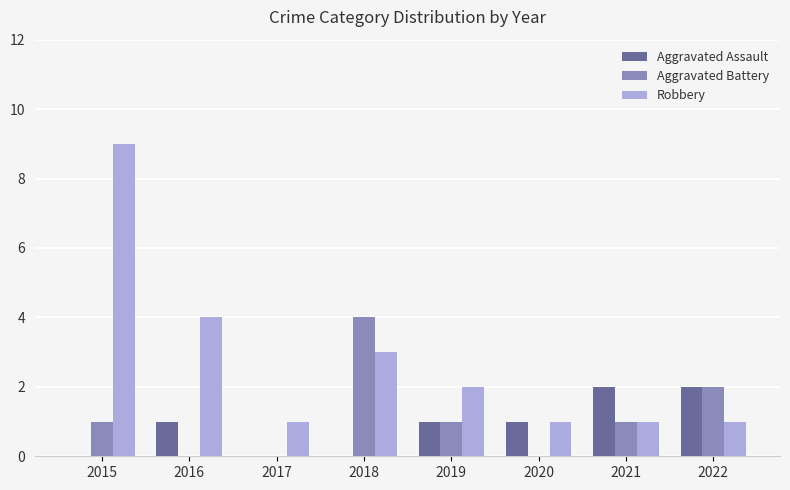

How many distinct data groups are displayed?

3